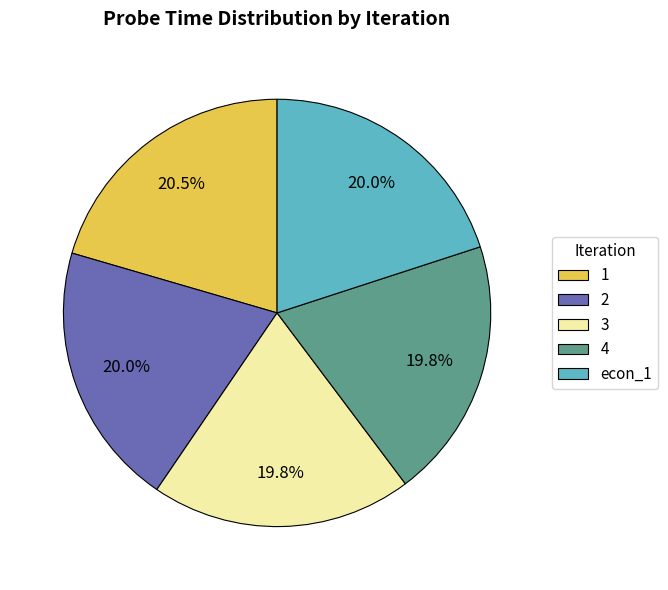

Do 1 and 4 together represent more than half of the pie?

No